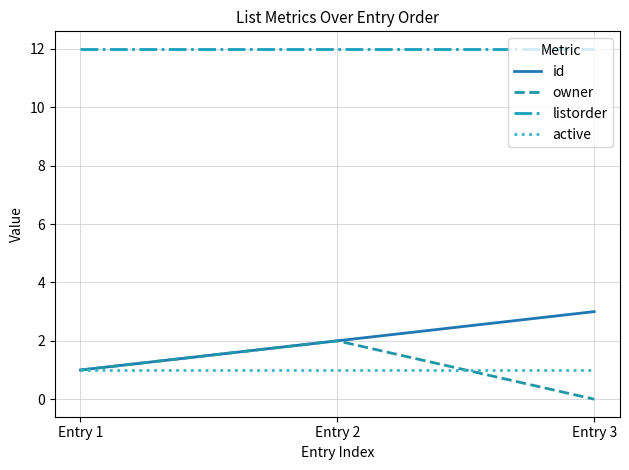

The owner series shows 2 at Entry 1. True or false?

False